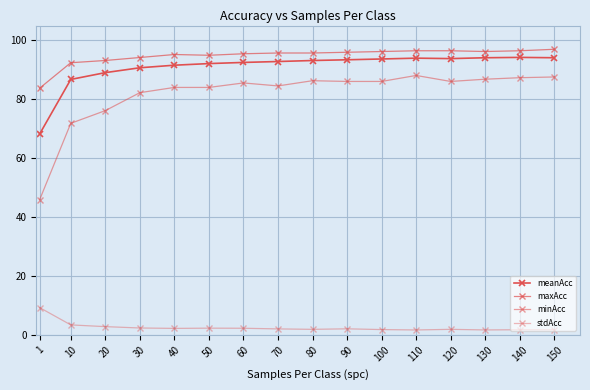

True or false: maxAcc and meanAcc cross at least once.

False